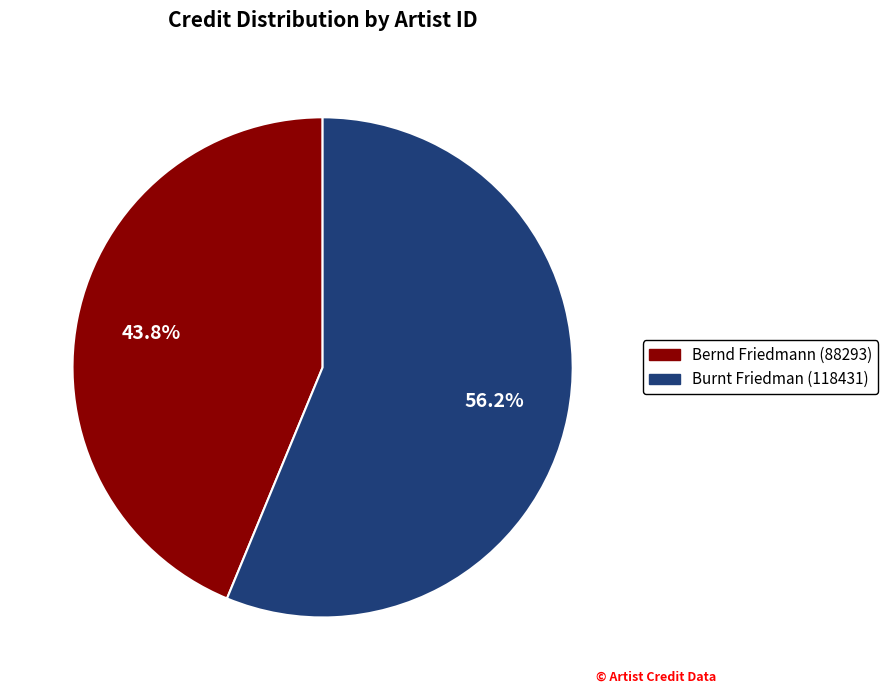

To the nearest percent, what is the average slice percentage?

50%